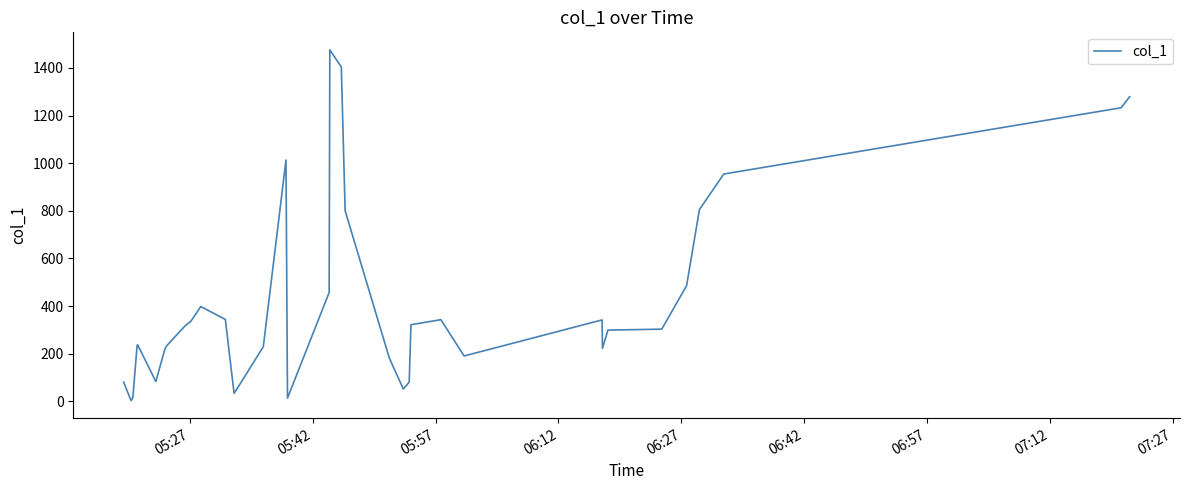

What is the maximum value shown in the chart?

1475.5